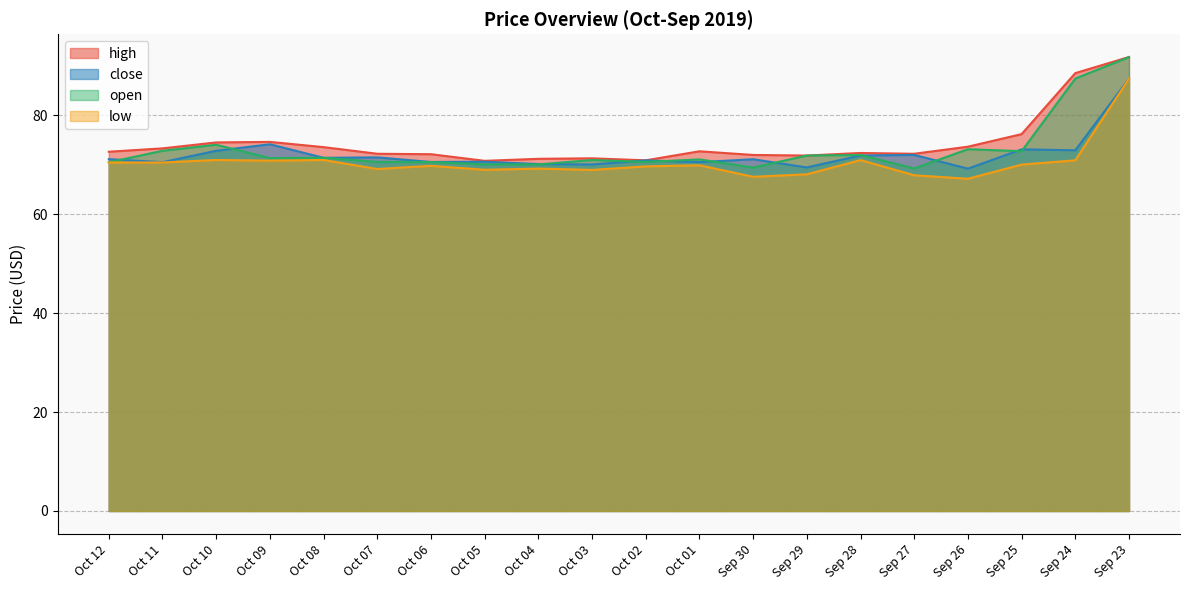

Count the number of categories in the chart.

20